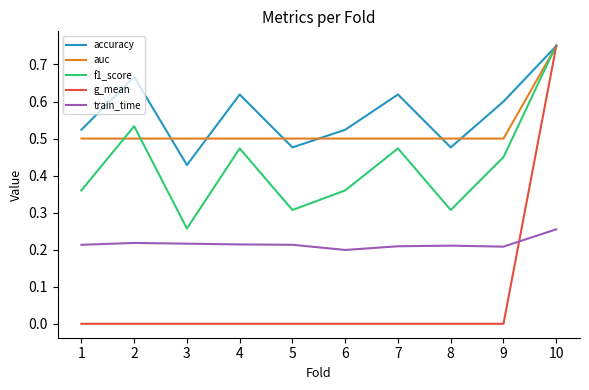

The value of g_mean at 1 is 0.0. True or false?

True